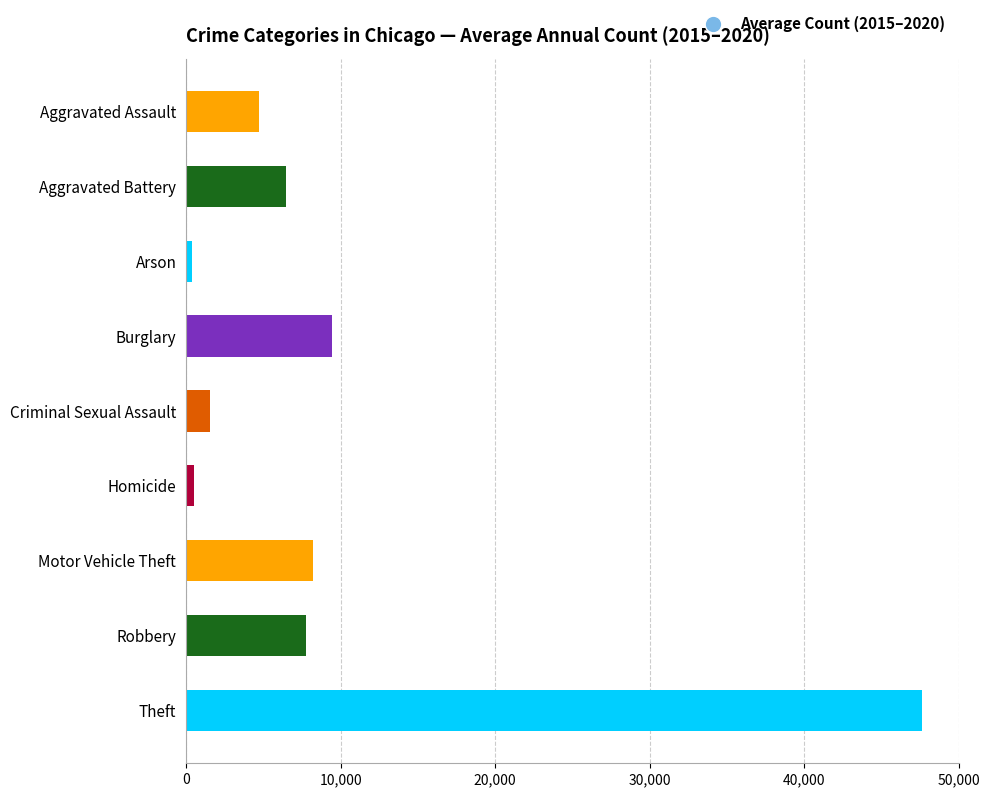

What is the value of the 1st bar from the top?

4688.7